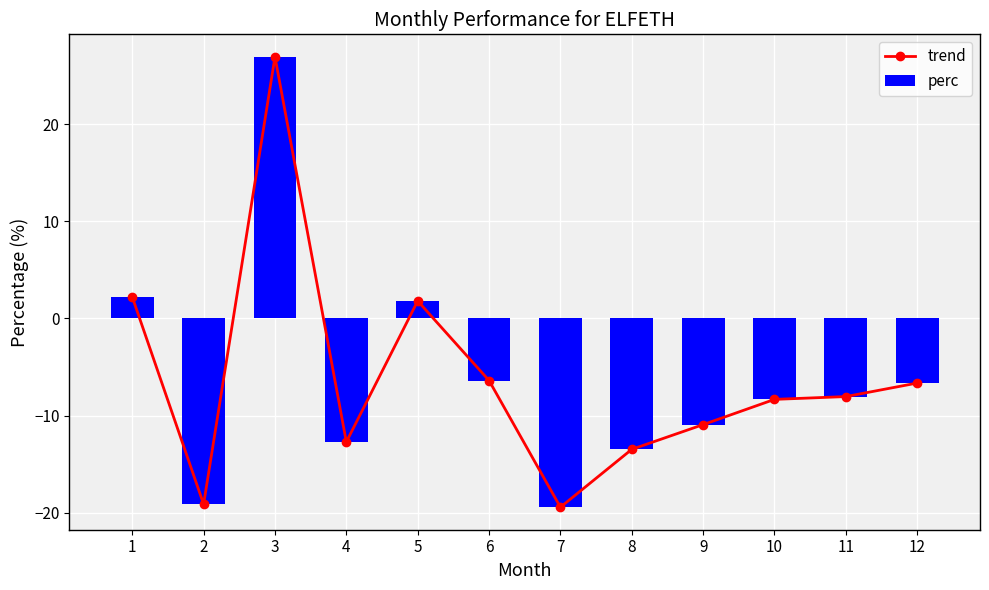

How many values in the trend series exceed -8?

5